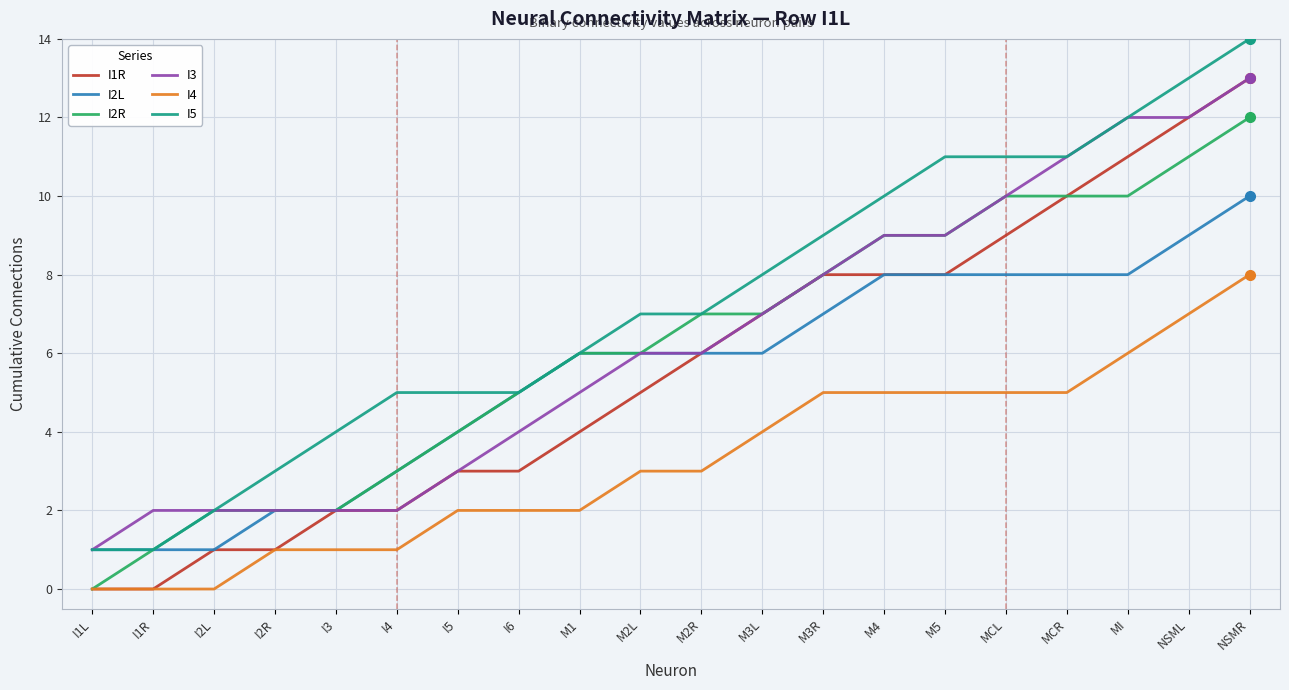

Reading left to right, list all the values displayed in this chart.

I1R: I1L=0	I1R=0	I2L=1	I2R=1	I3=2	I4=2	I5=3	I6=3	M1=4	M2L=5	M2R=6	M3L=7	M3R=8	M4=8	M5=8	MCL=9	MCR=10	MI=11	NSML=12	NSMR=13
I2L: I1L=1	I1R=1	I2L=1	I2R=2	I3=2	I4=3	I5=4	I6=5	M1=6	M2L=6	M2R=6	M3L=6	M3R=7	M4=8	M5=8	MCL=8	MCR=8	MI=8	NSML=9	NSMR=10
I2R: I1L=0	I1R=1	I2L=2	I2R=2	I3=2	I4=3	I5=4	I6=5	M1=6	M2L=6	M2R=7	M3L=7	M3R=8	M4=9	M5=9	MCL=10	MCR=10	MI=10	NSML=11	NSMR=12
I3: I1L=1	I1R=2	I2L=2	I2R=2	I3=2	I4=2	I5=3	I6=4	M1=5	M2L=6	M2R=6	M3L=7	M3R=8	M4=9	M5=9	MCL=10	MCR=11	MI=12	NSML=12	NSMR=13
I4: I1L=0	I1R=0	I2L=0	I2R=1	I3=1	I4=1	I5=2	I6=2	M1=2	M2L=3	M2R=3	M3L=4	M3R=5	M4=5	M5=5	MCL=5	MCR=5	MI=6	NSML=7	NSMR=8
I5: I1L=1	I1R=1	I2L=2	I2R=3	I3=4	I4=5	I5=5	I6=5	M1=6	M2L=7	M2R=7	M3L=8	M3R=9	M4=10	M5=11	MCL=11	MCR=11	MI=12	NSML=13	NSMR=14